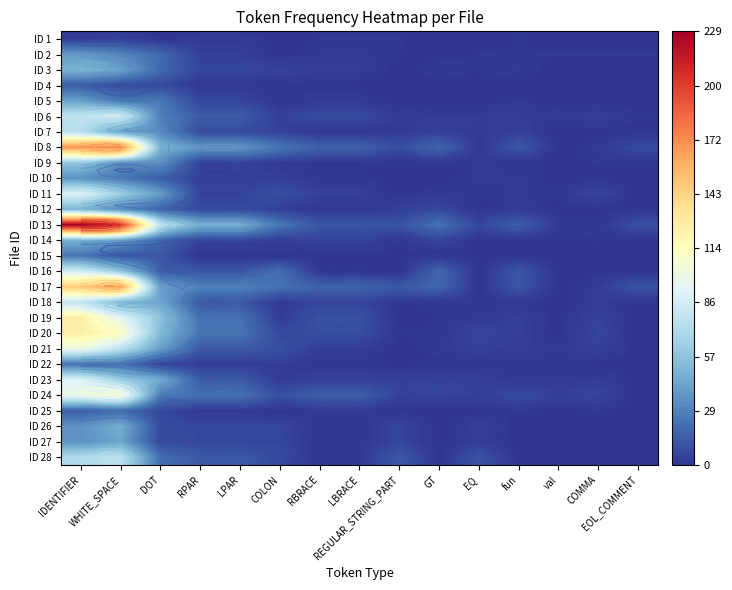

Where is ID 10 nearest to the value 17?

DOT